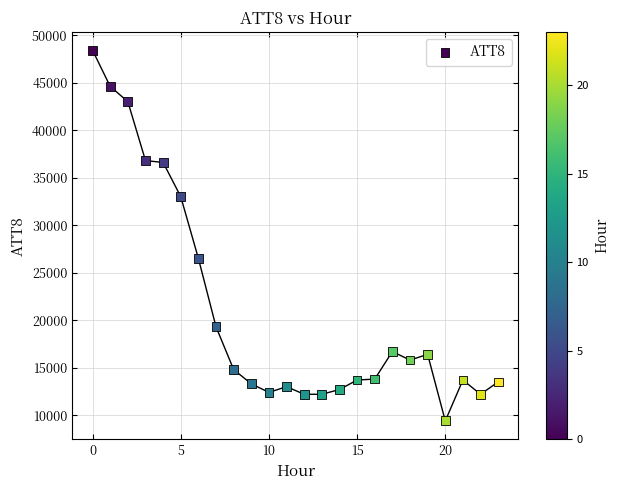

What is the range of Y values (max minus min)?

39000